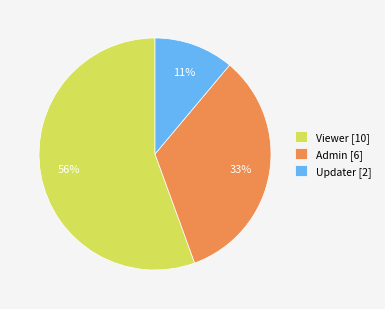

Does Updater [2] represent more than half of the total?

No